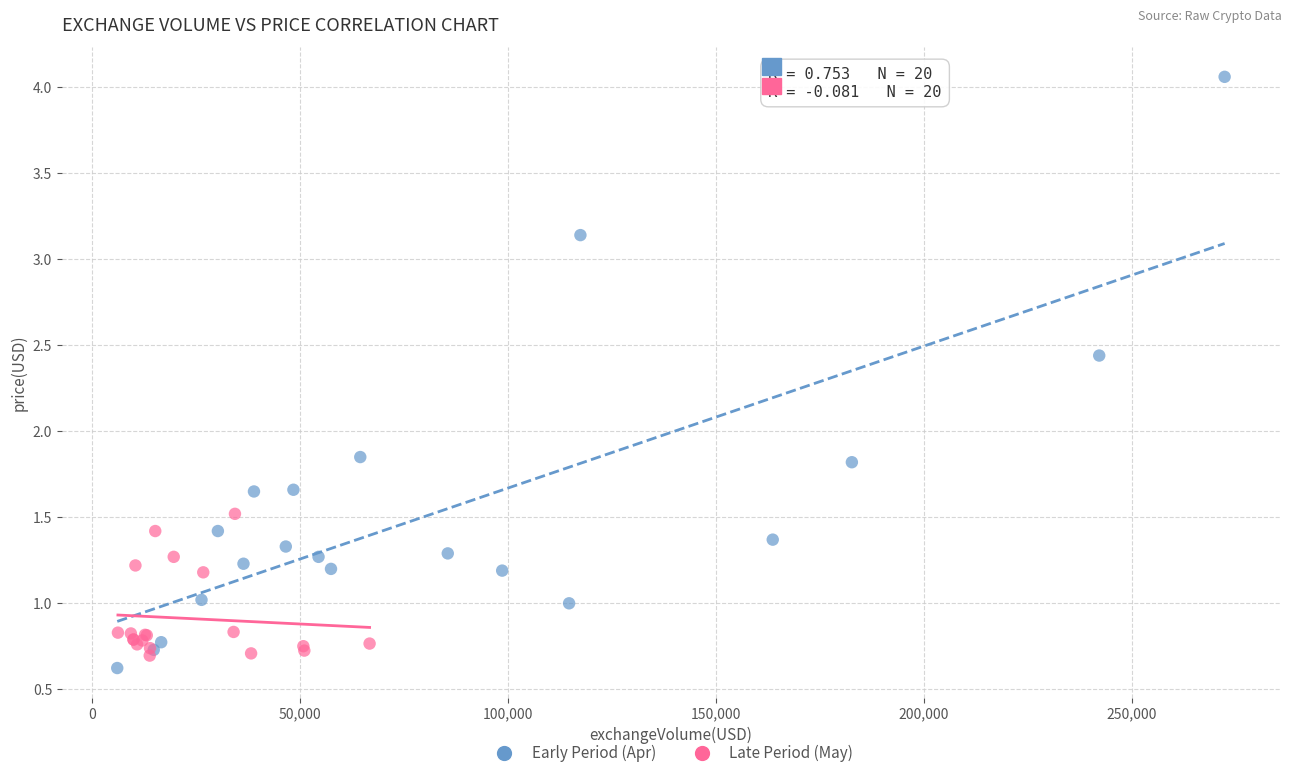

Which series has the widest spread of Y values?

Early Period (Apr)